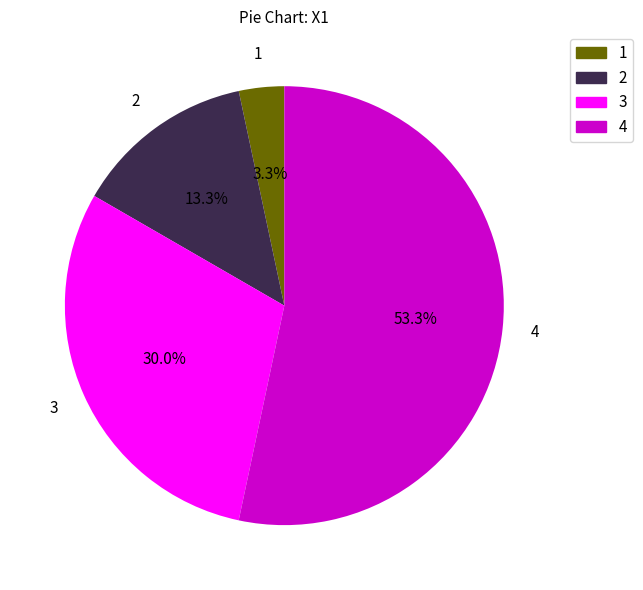

How many segments does this pie chart have?

4